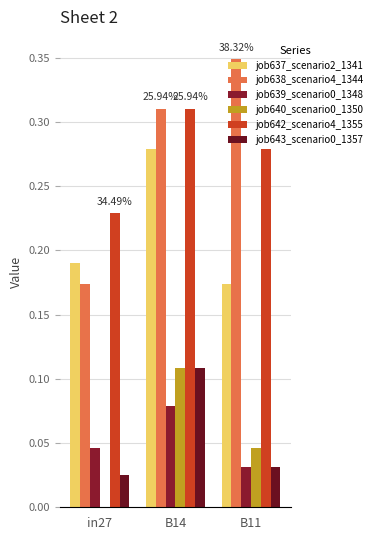

The job640_scenario0_1350 series shows 0.0 at B11. True or false?

True